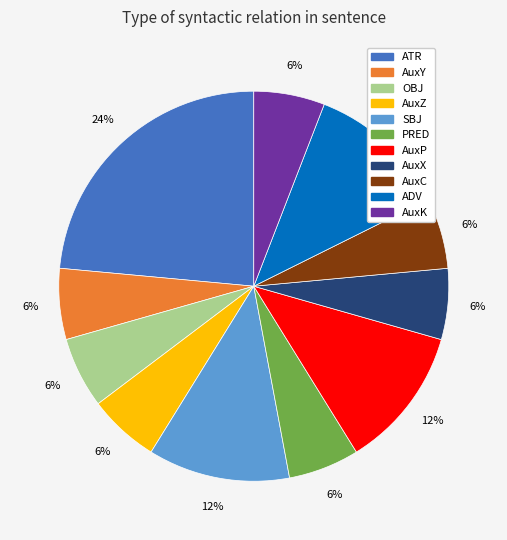

Is there any slice that represents more than half of the pie?

No